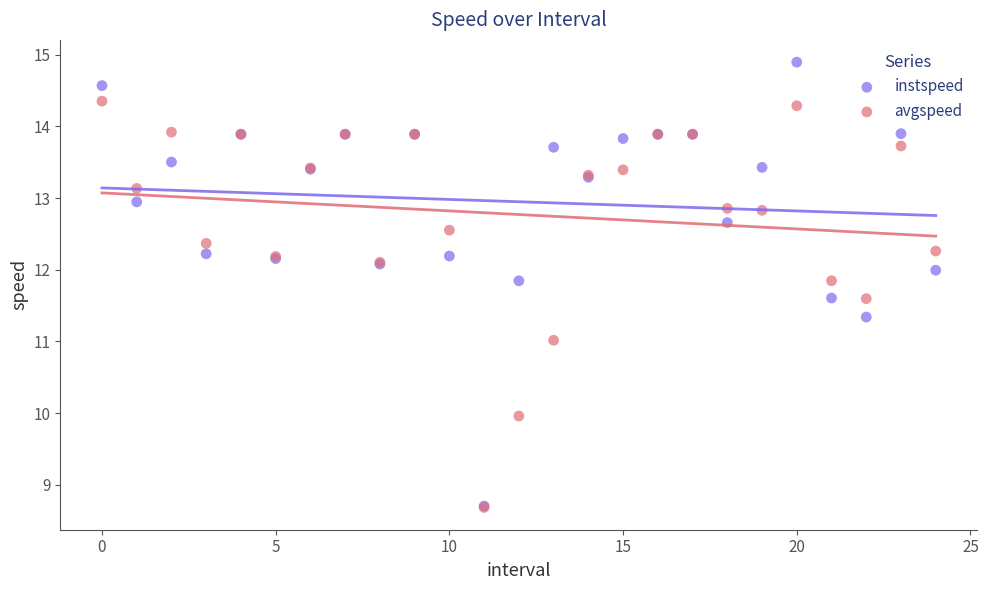

What are all the series names shown in the legend?

instspeed, avgspeed